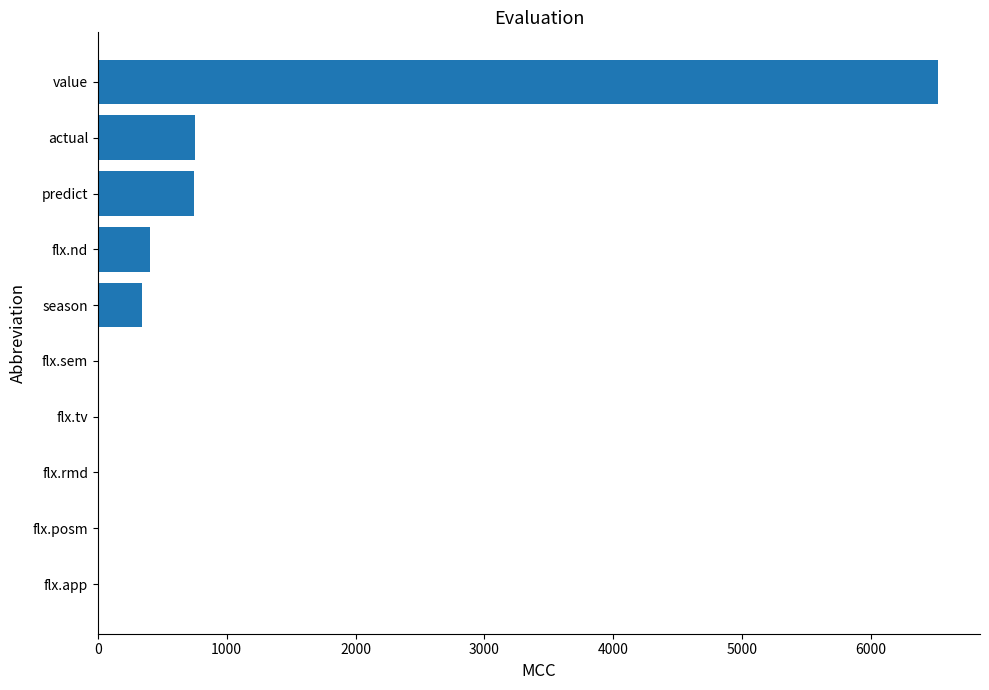

At which category does the chart reach its peak across all series?

value